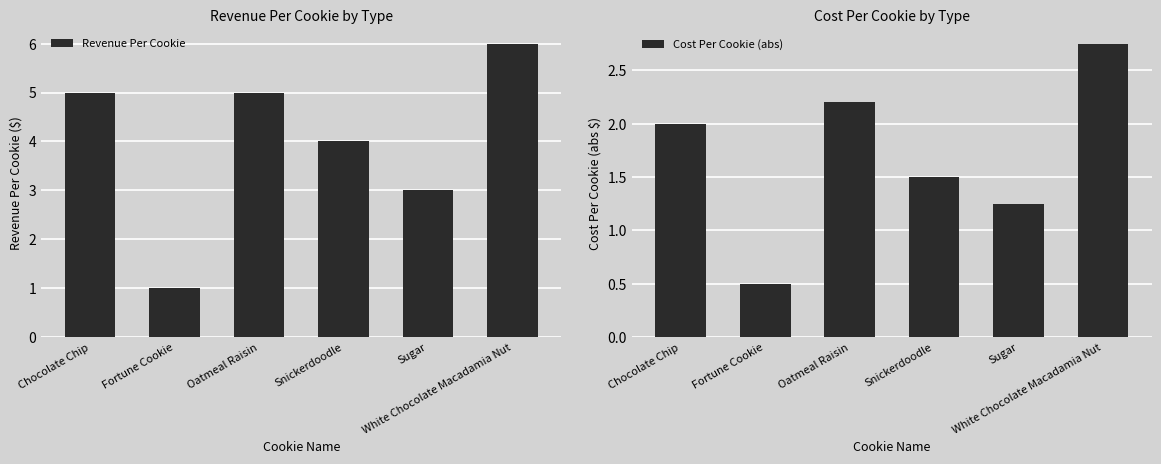

How many series are shown in this chart?

2